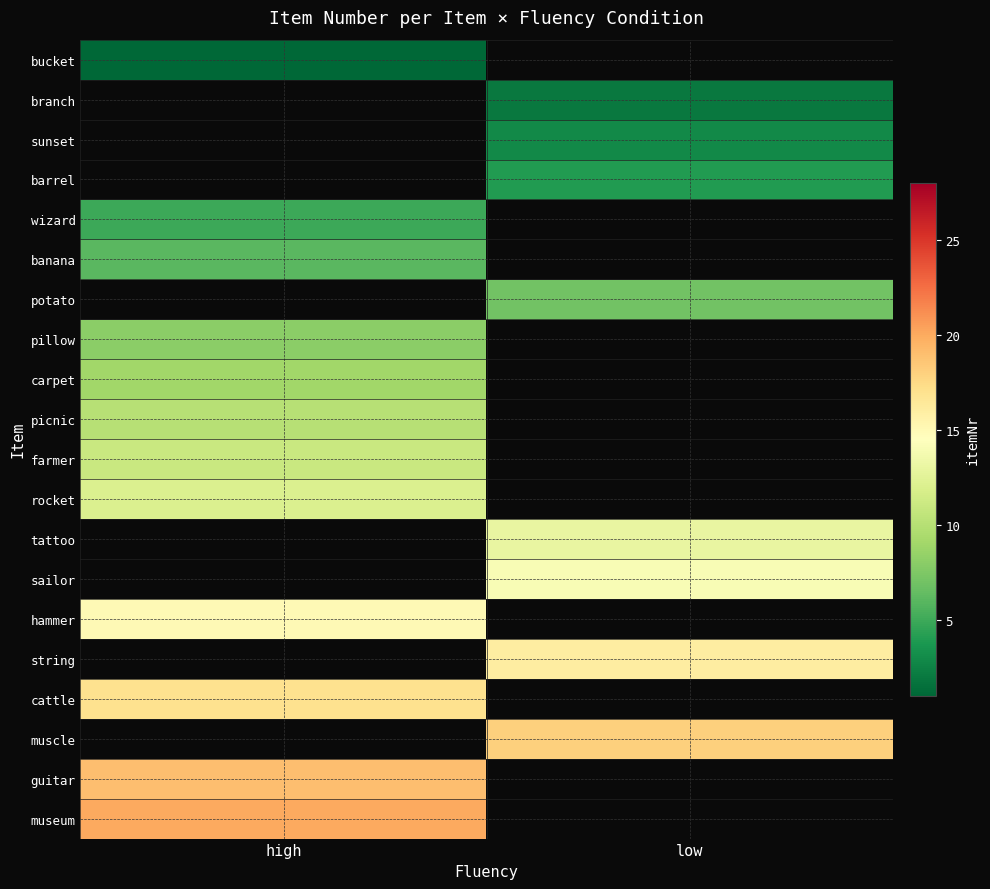

What is the minimum value shown in the chart?

1.0